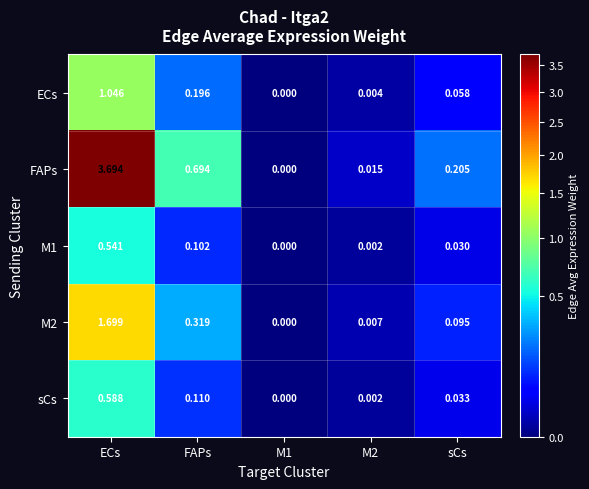

At ECs, list the series in order from smallest to largest.

M1, sCs, ECs, M2, FAPs